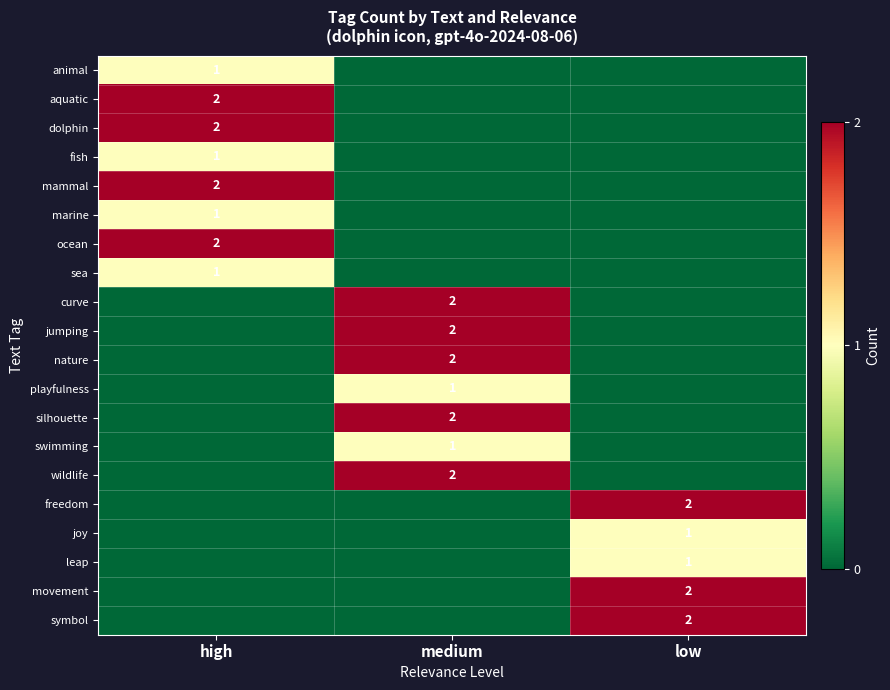

The nature series shows 3 at medium. True or false?

False